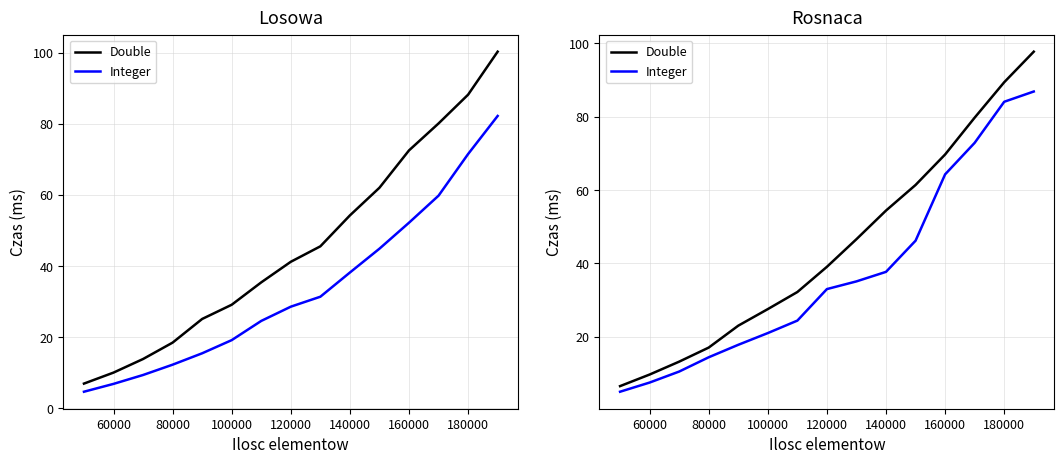

Which series has the widest spread of values?

Double